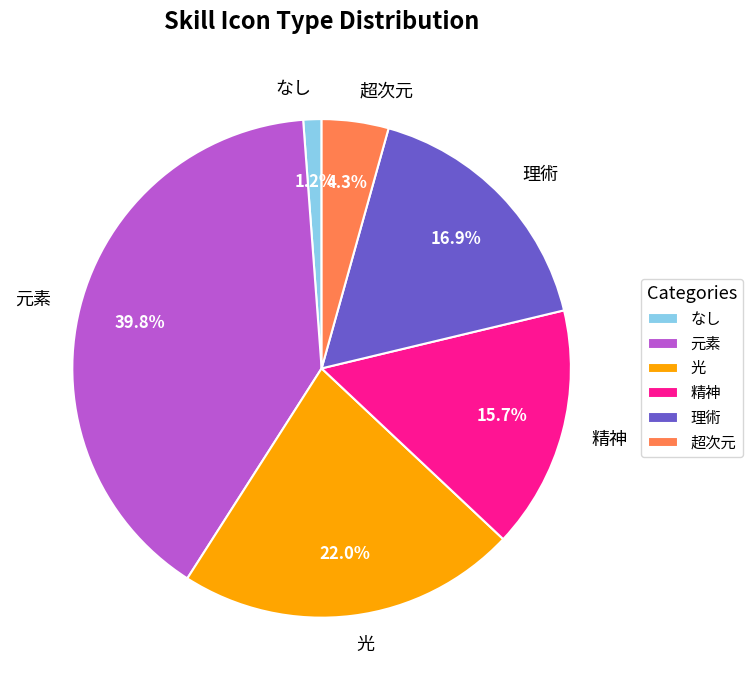

To the nearest percent, what portion does 元素 represent?

40%